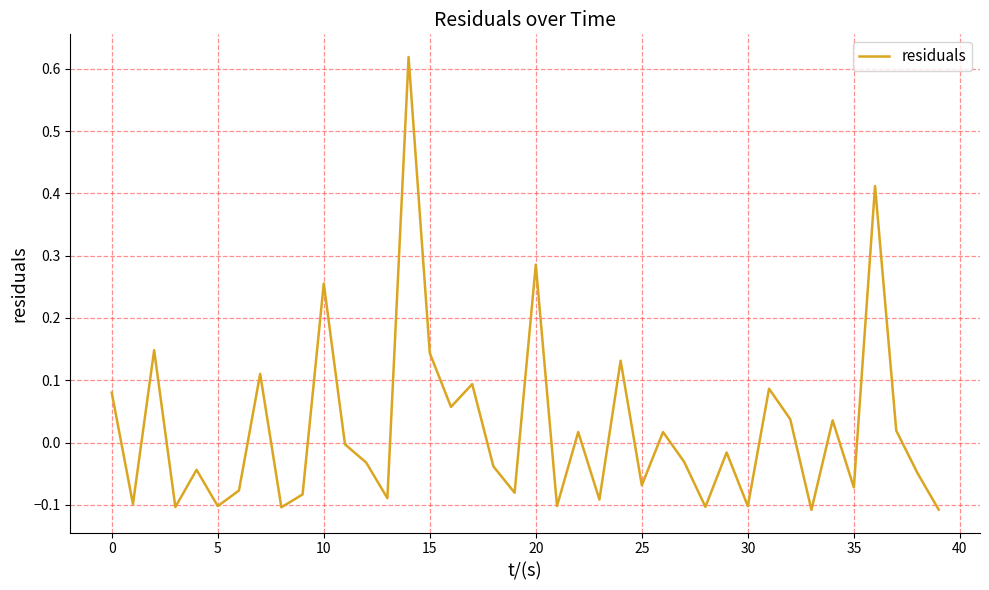

What is the difference between the maximum and minimum values?

0.7